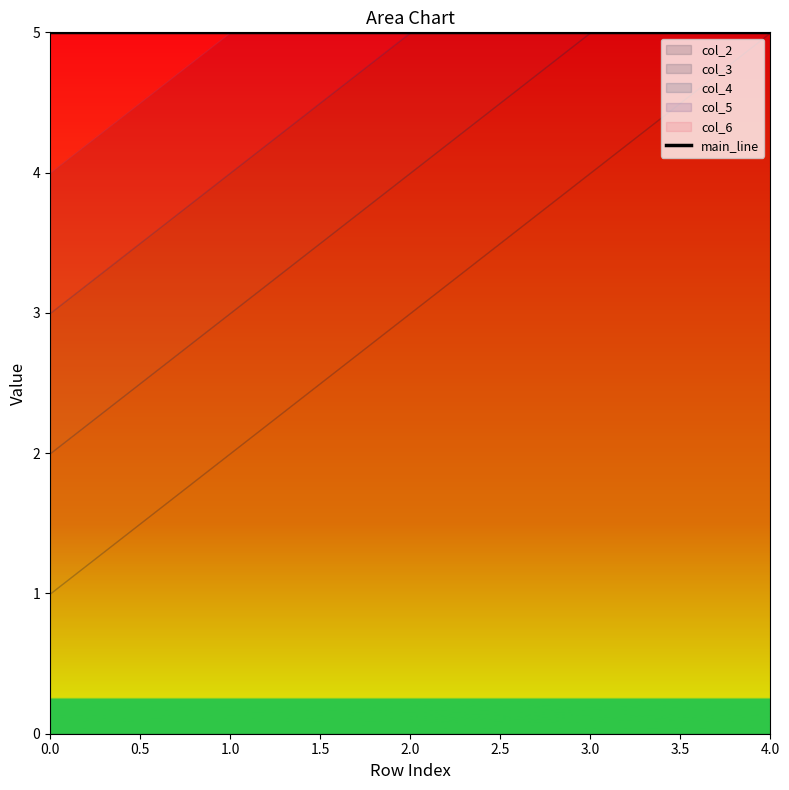

What is the value of the col_3 point at the 5th from the left?

5